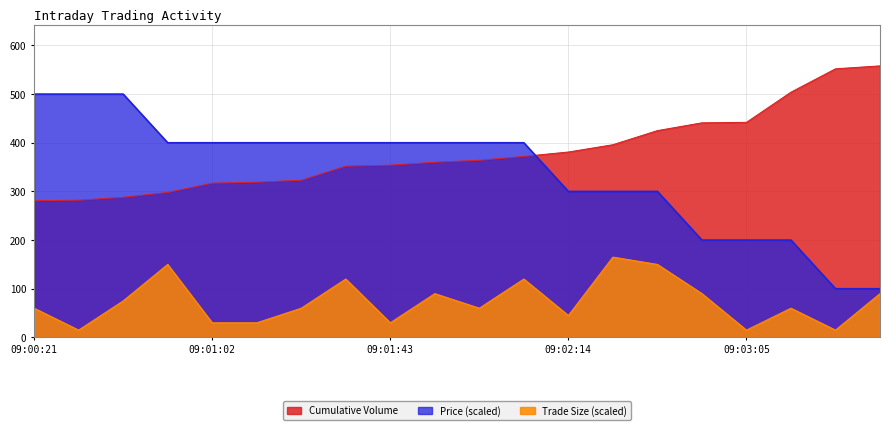

How many categories are shown in the chart?

20